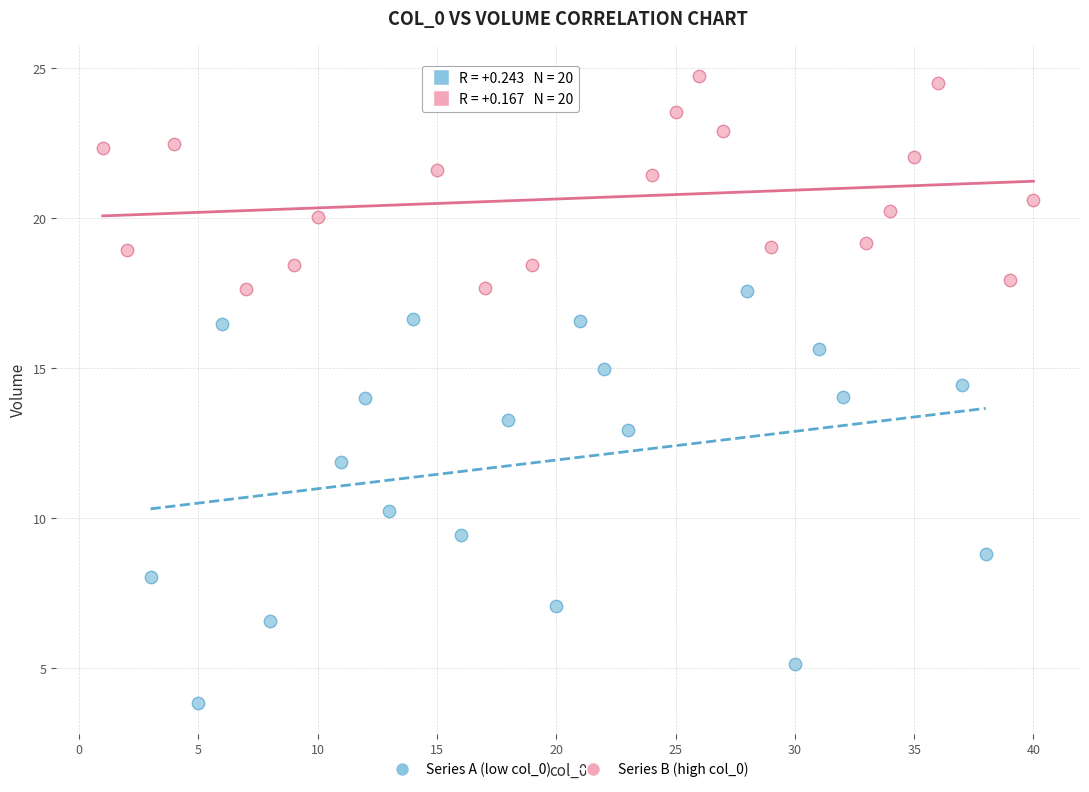

What are all the series names shown in the legend?

Series A (low col_0), Series B (high col_0)